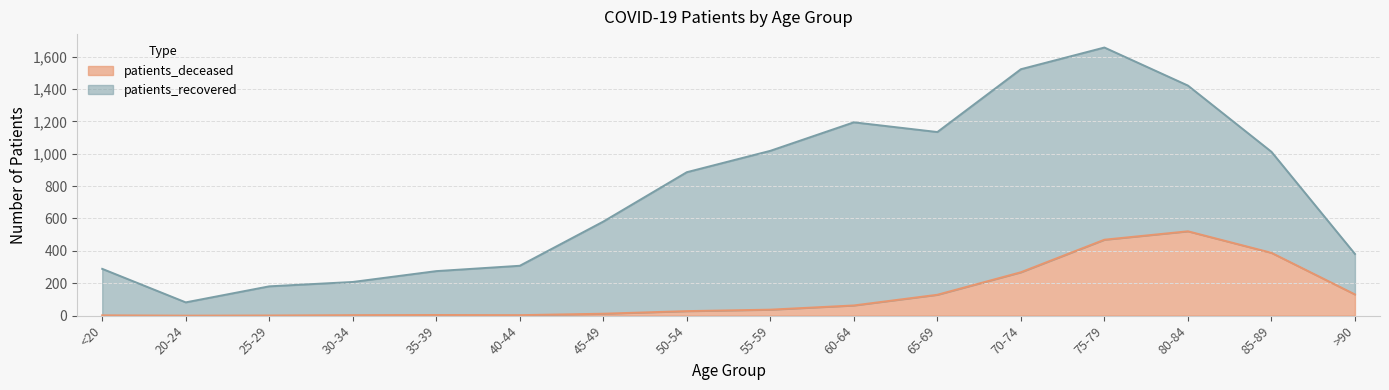

At which category does the data reach its first local valley?

20-24